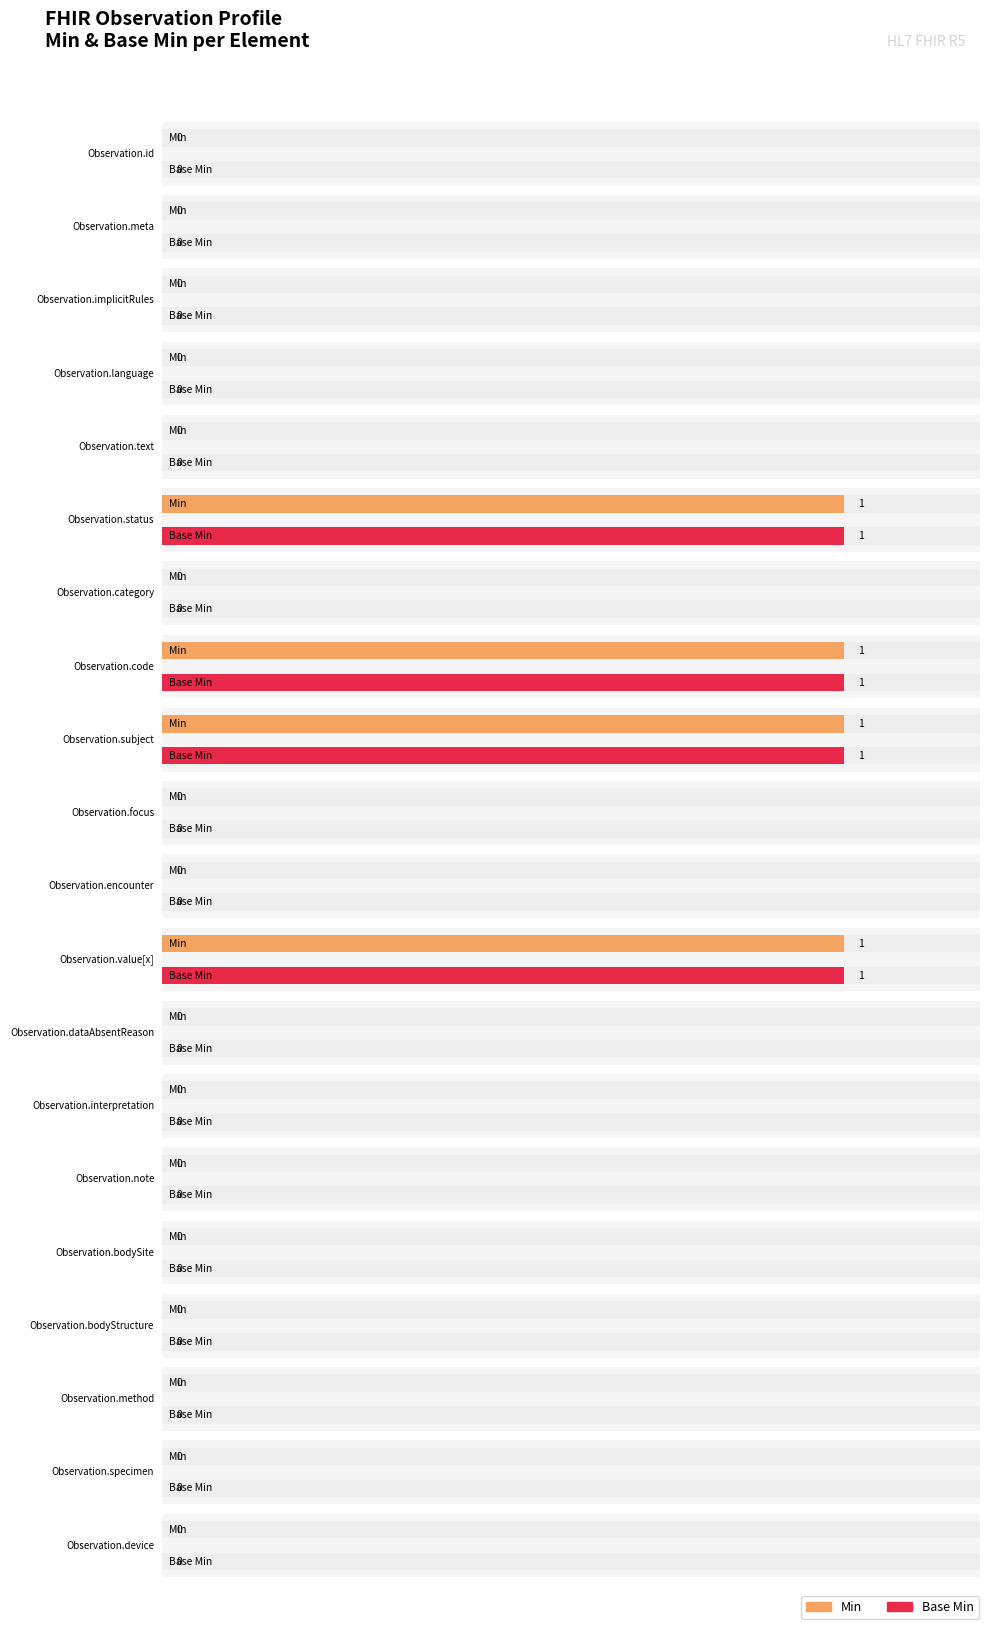

How many distinct data groups are displayed?

2